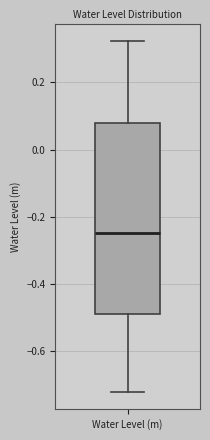

Transcribe this box plot: give where the median line is, the range the box spans, and where the two whiskers end, as read against the y-axis. The values are not printed on the chart, so give them approximately, as read against the axis.

median -0.24, box -0.50 to 0.08, whiskers -0.72 to 0.32